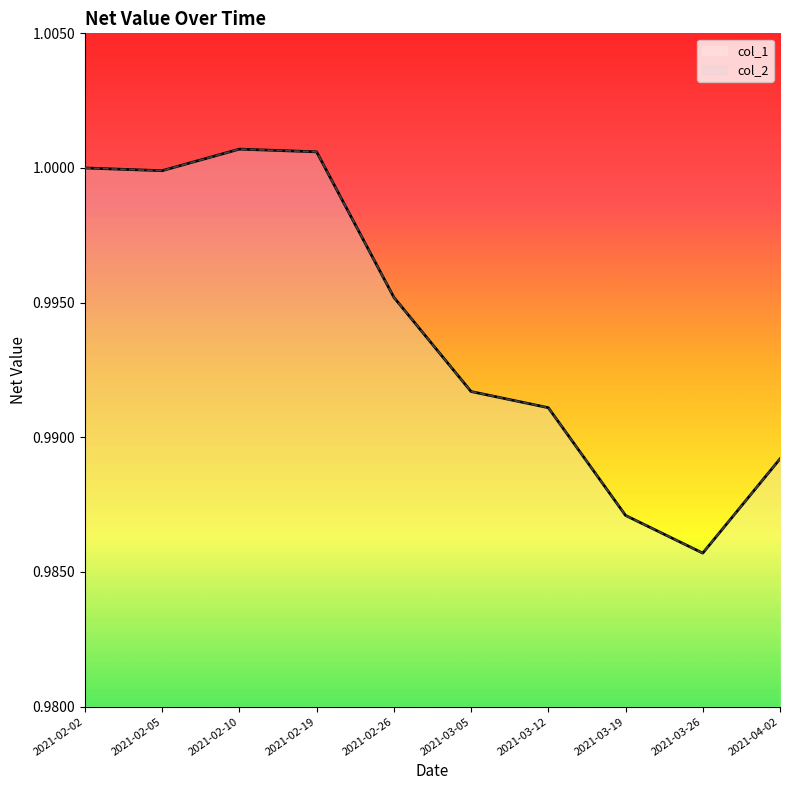

At which category does the chart reach its minimum across all series?

2021-03-26